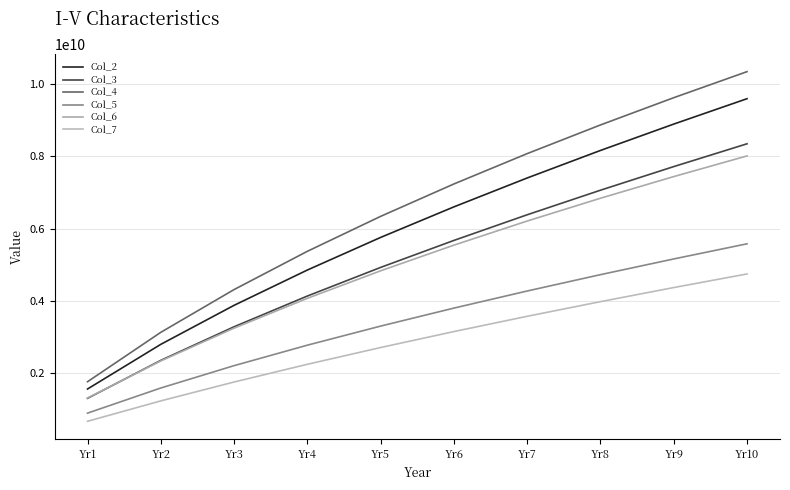

Reading left to right, transcribe all the data shown in this chart.

Col_2: Yr1=1555308900	Yr2=2793326500	Yr3=3874411500	Yr4=4852737100	Yr5=5756611600	Yr6=6603230100	Yr7=7403970300	Yr8=8166853000	Yr9=8897772000	Yr10=9601200100
Col_3: Yr1=1296197400	Yr2=2348716000	Yr3=3280381900	Yr4=4132142400	Yr5=4925406100	Yr6=5673258300	Yr7=6384400800	Yr8=7064995300	Yr9=7719580900	Yr10=8351616000
Col_4: Yr1=1756942700	Yr2=3126113000	Yr3=4311137100	Yr4=5371522200	Yr5=6340234700	Yr6=7238111600	Yr7=8079288000	Yr8=8873820900	Yr9=9629176000	Yr10=10351069000
Col_5: Yr1=886316490	Yr2=1583030600	Yr3=2202457600	Yr4=2769999000	Yr5=3298950200	Yr6=3797552500	Yr7=4271371000	Yr8=4724407500	Yr9=5159660400	Yr10=5579459600
Col_6: Yr1=1306411500	Yr2=2333279700	Yr3=3241936100	Yr4=4068438700	Yr5=4831307000	Yr6=5542574500	Yr7=6210819700	Yr8=6842533300	Yr9=7442774200	Yr10=8015588900
Col_7: Yr1=659900480	Yr2=1225920100	Yr3=1749005700	Yr4=2240026900	Yr5=2704772600	Yr6=3147190700	Yr7=3570228800	Yr8=3976203800	Yr9=4366992200	Yr10=4744144900